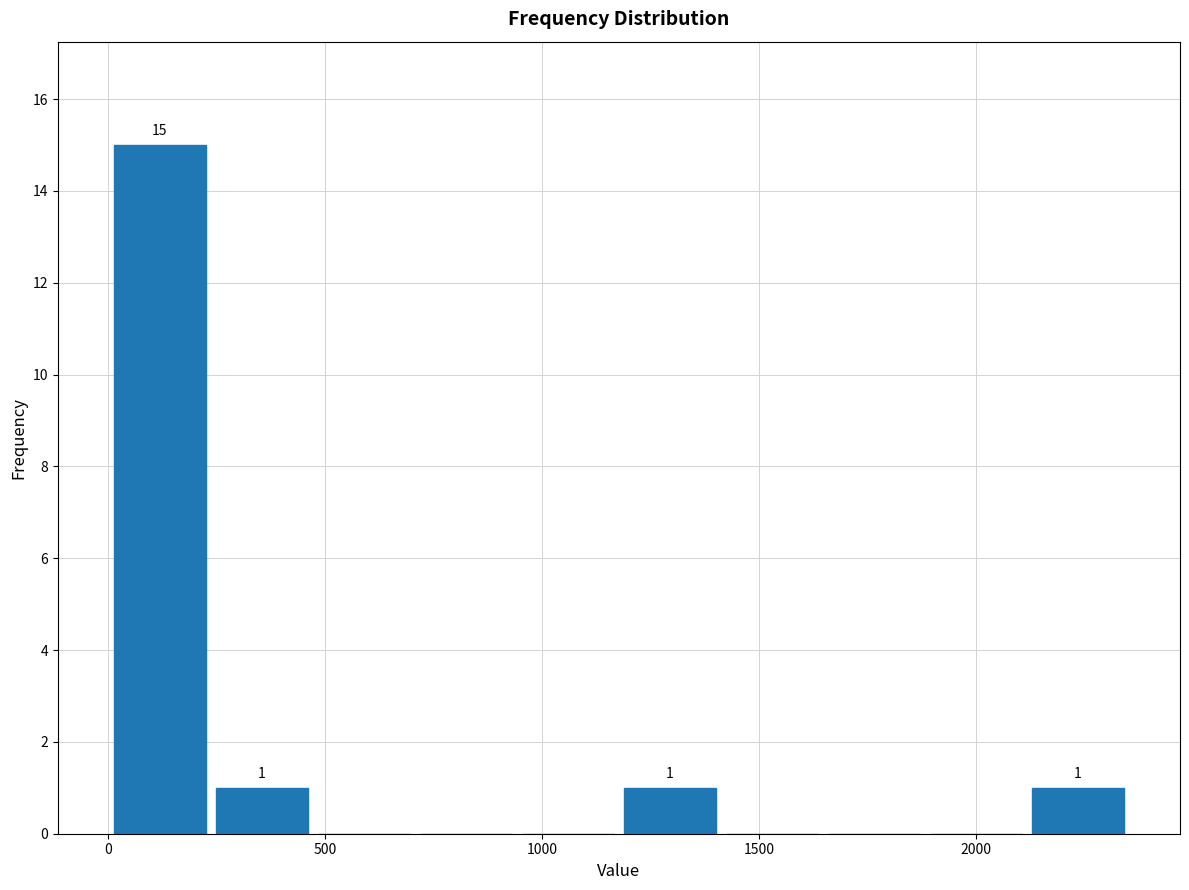

Over which range of the x-axis is the bar tallest?

0 to 250